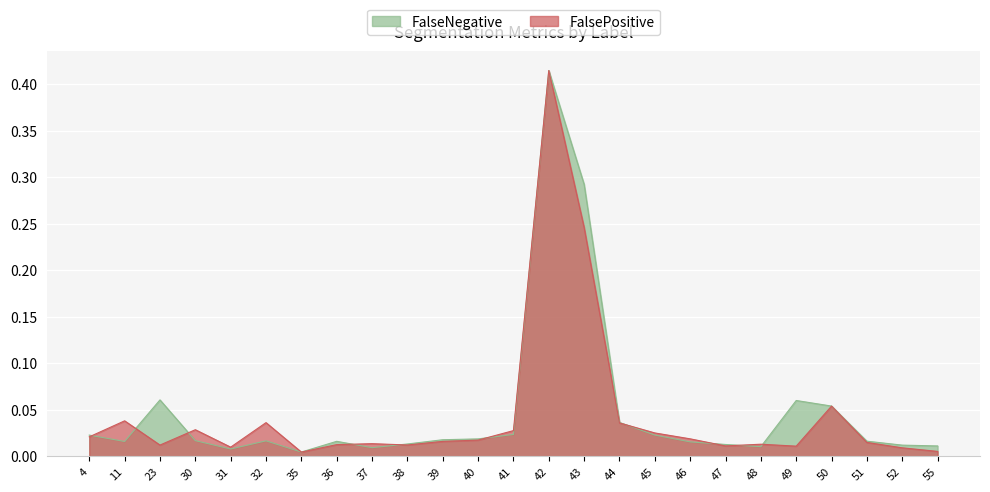

Which has a higher value, 45 or 4?

45